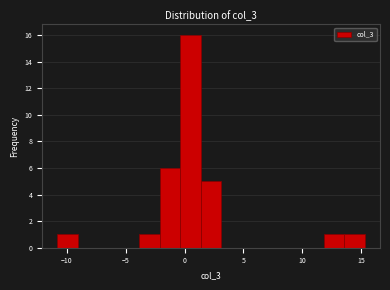

Around what value on the x-axis is the tallest bar? Give the approximate position of its centre, as read against the axis.

0.5